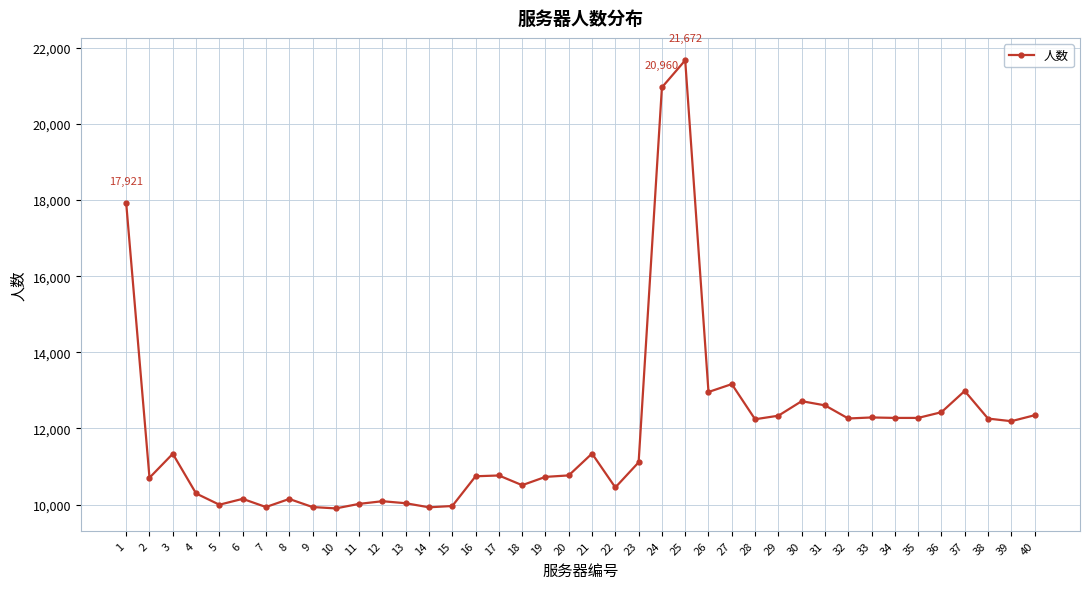

What is the greatest value displayed?

21672